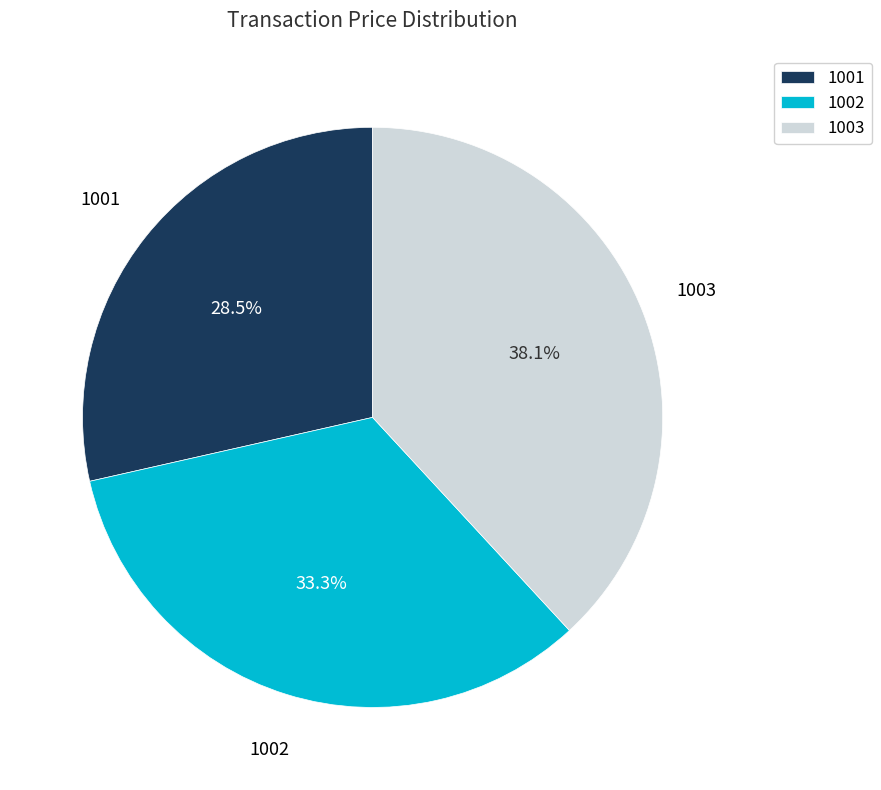

Count the number of slices in the pie.

3